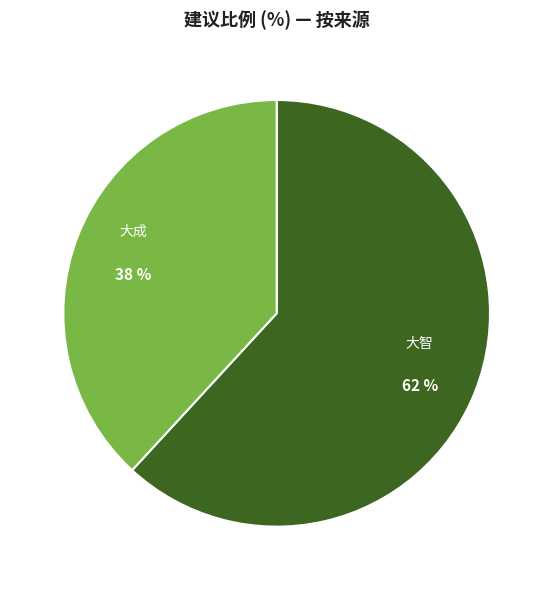

To the nearest percent, what is the average slice percentage?

50%